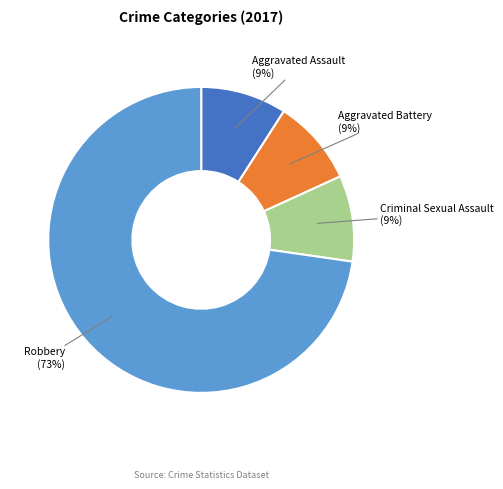

Is there any slice that represents more than half of the pie?

Yes